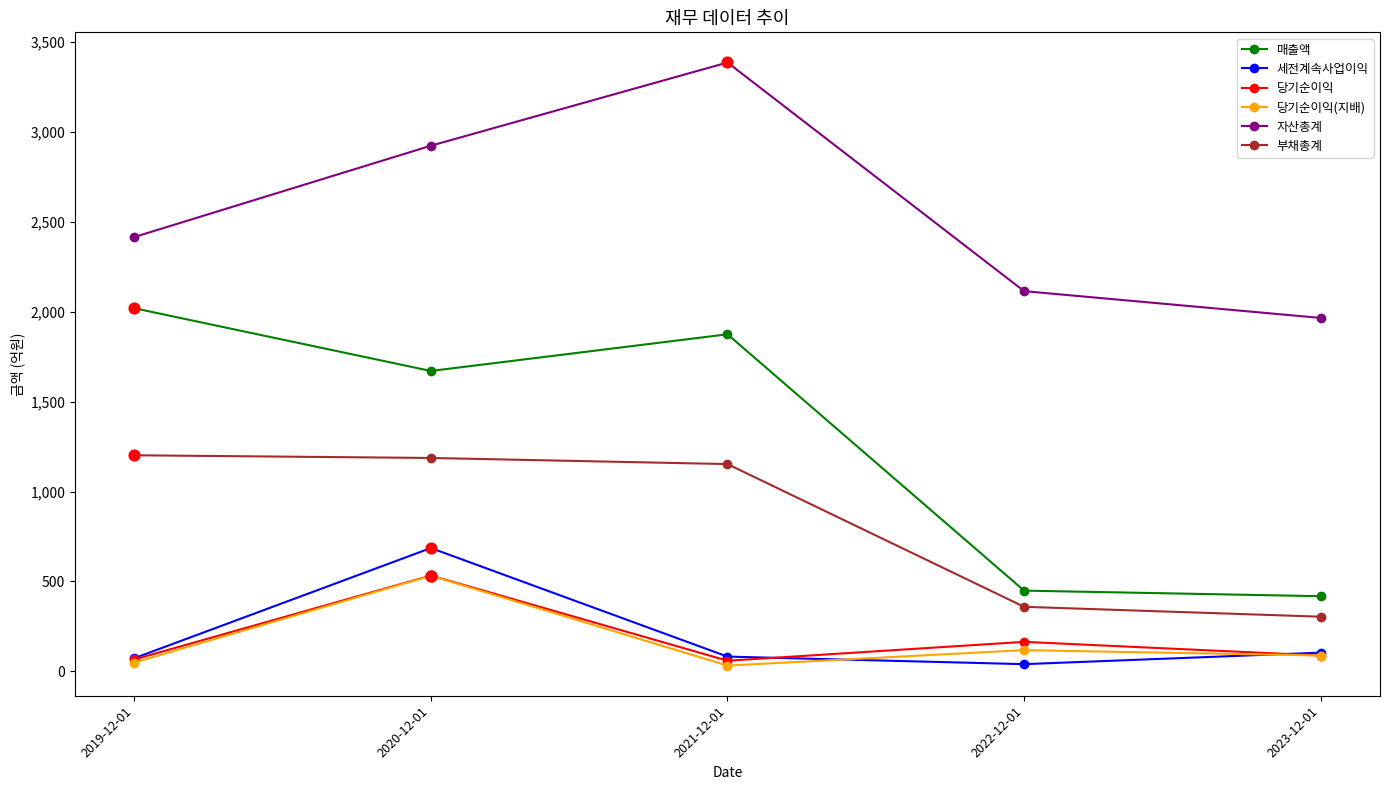

Is the value of 부채총계 at 2020-12-01 greater than the value of 매출액 at 2023-12-01?

Yes